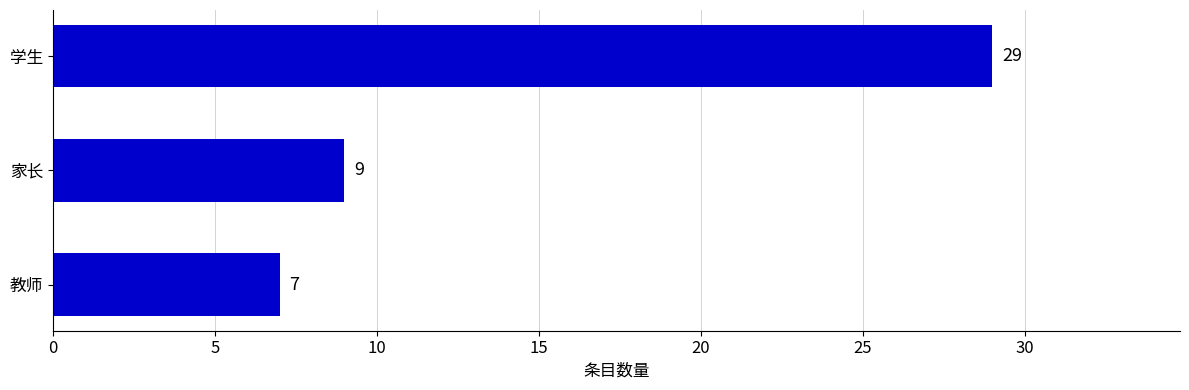

How many bars are there in total?

3